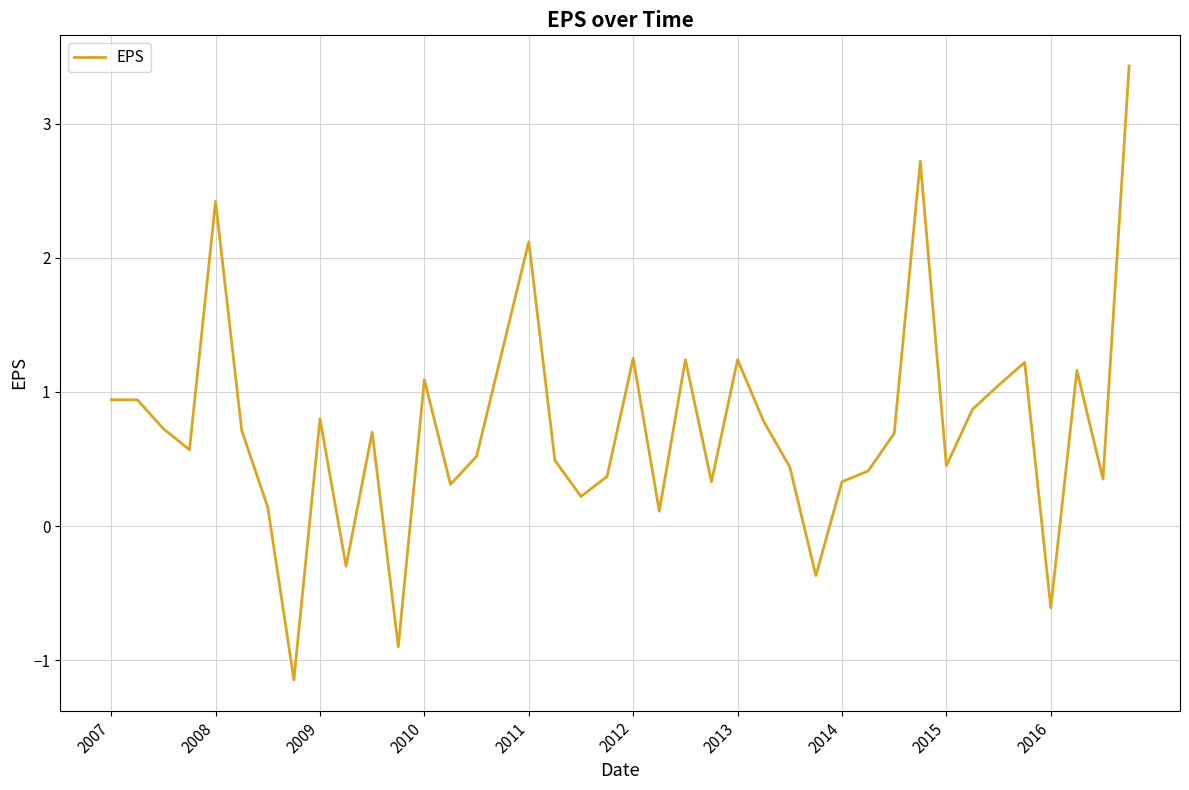

What is the maximum value shown in the chart?

3.4